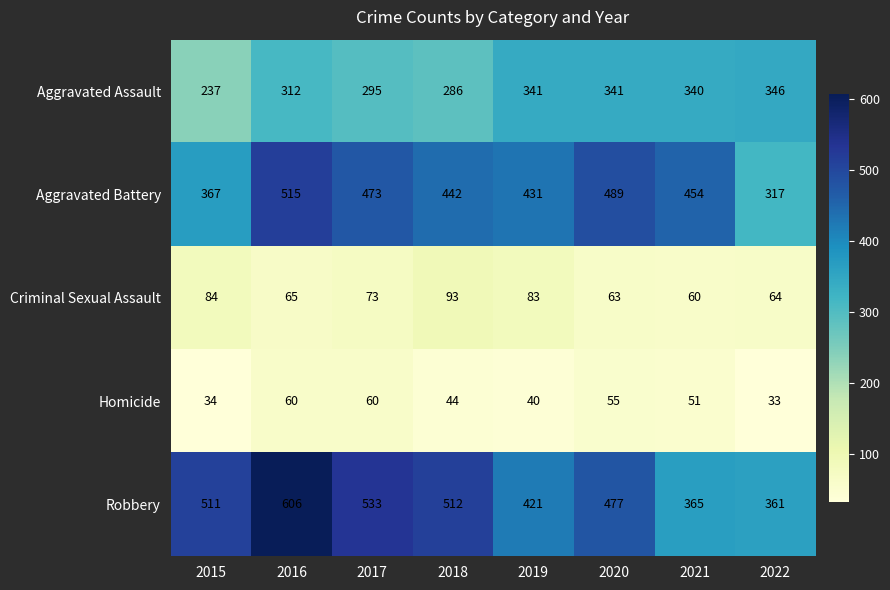

Rank the series at 2022 from highest to lowest value.

Robbery, Aggravated Assault, Aggravated Battery, Criminal Sexual Assault, Homicide